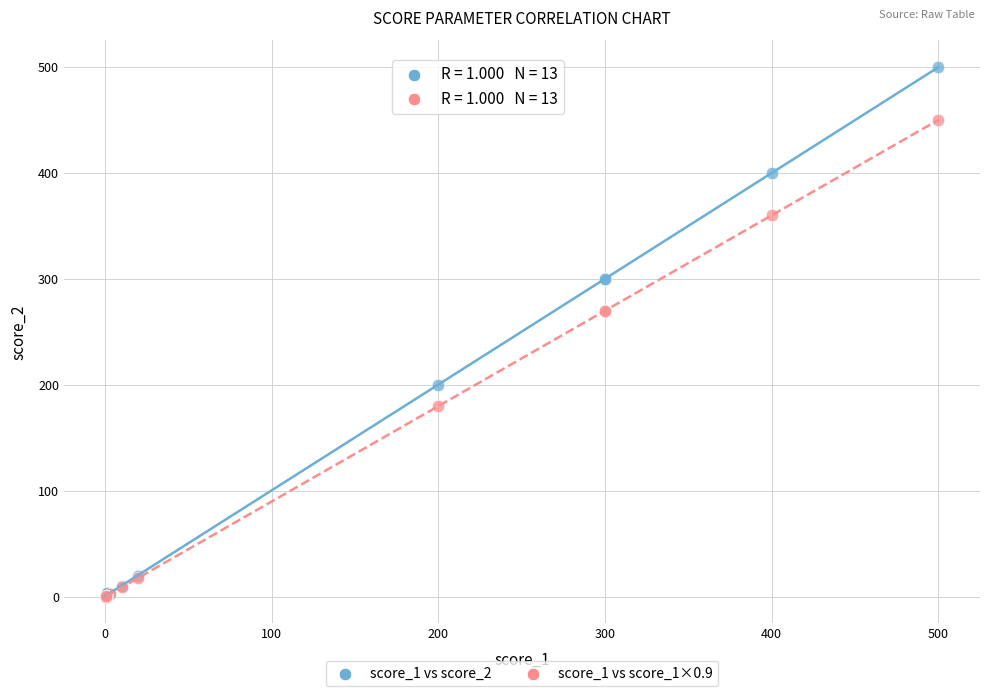

What are all the series names shown in the legend?

score_1 vs score_2, score_1 vs score_1×0.9